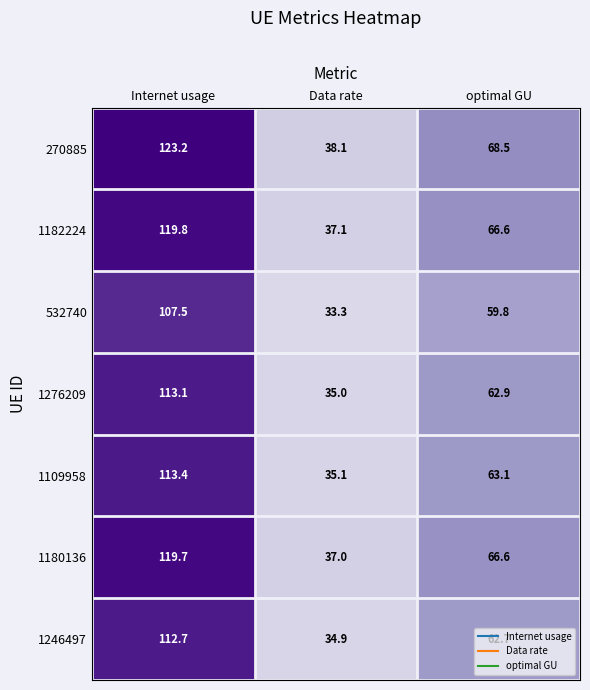

Is it true that 1180136 equals 79.6 at Internet usage?

False